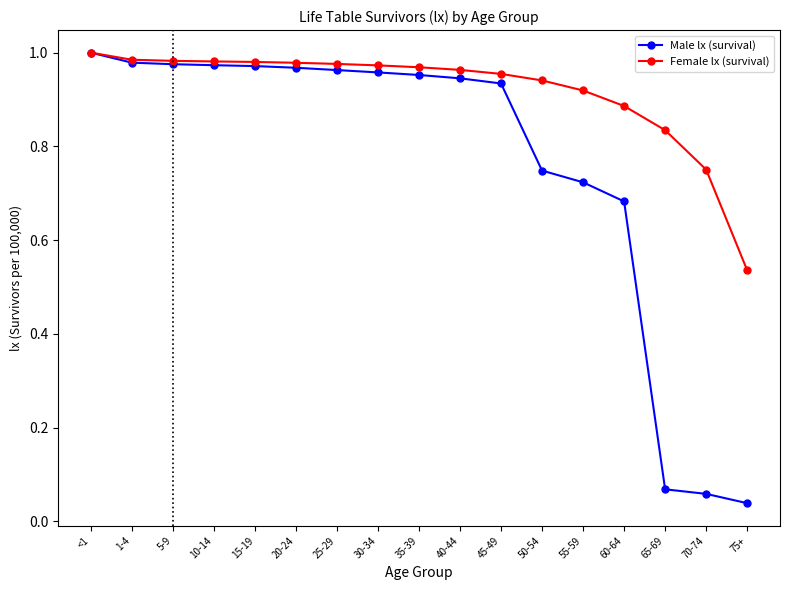

What is the label of the 3rd point from the right?

65-69